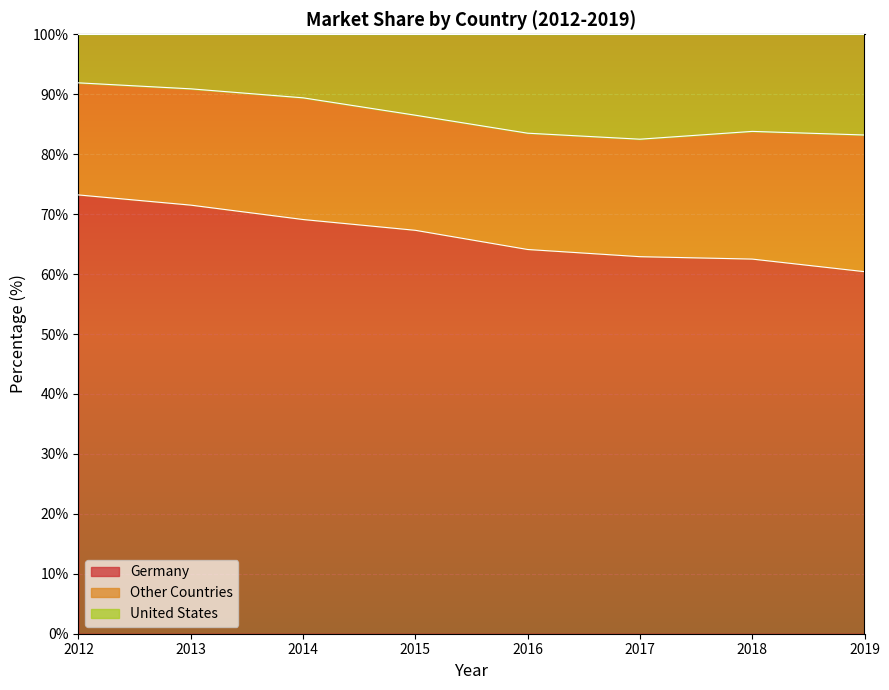

The value of Germany at 2012 is 73.2. True or false?

True